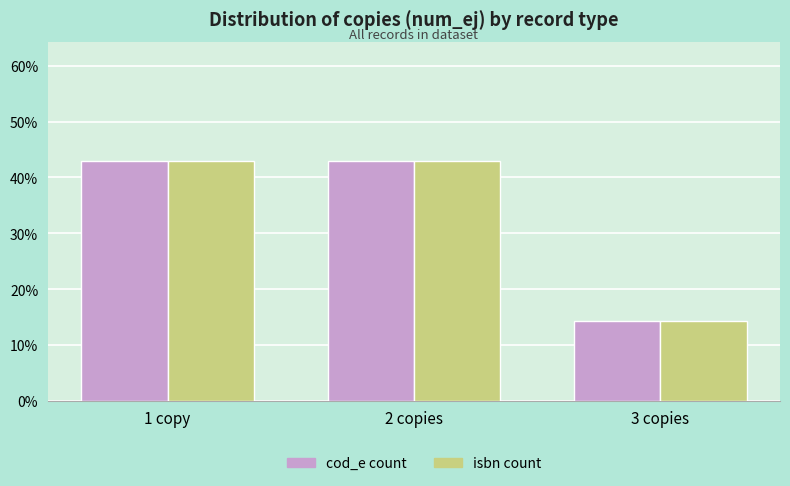

What is the value of the cod_e count bar at the 1st from the left?

42.9